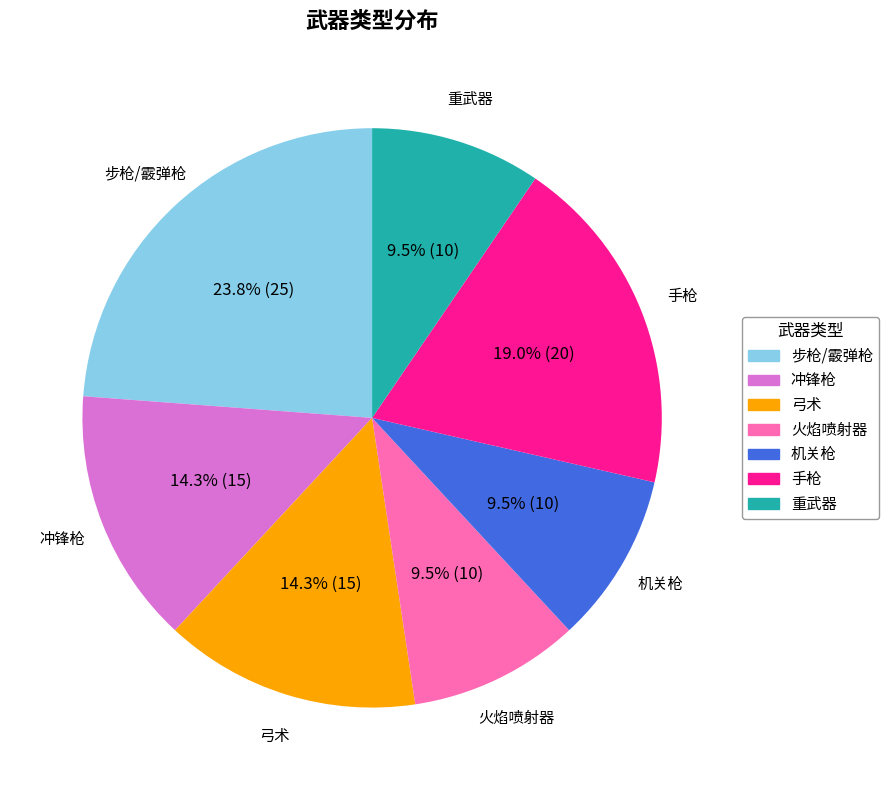

Combined, what portion of the pie is 弓术 and 机关枪?

23.8%